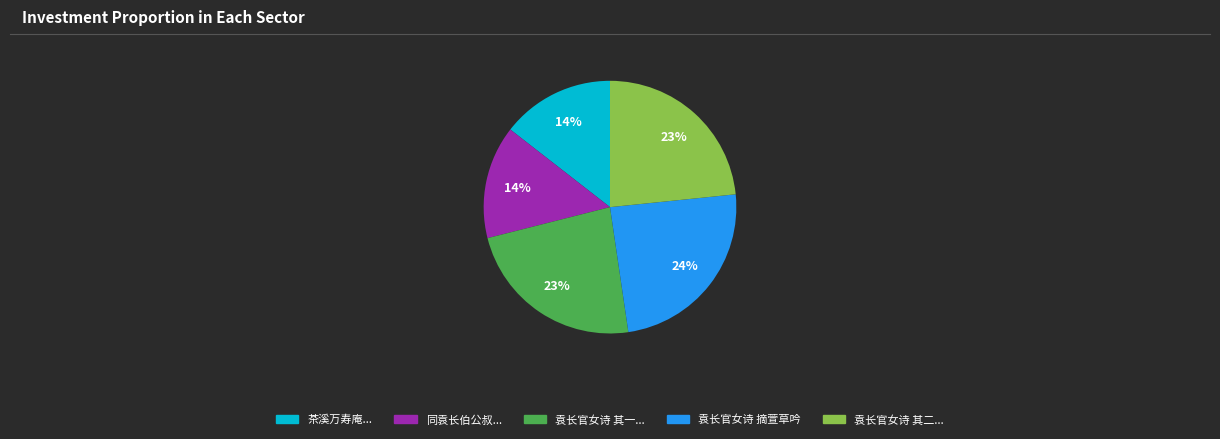

To the nearest percent, what is the difference between the largest and smallest slice percentages?

10%